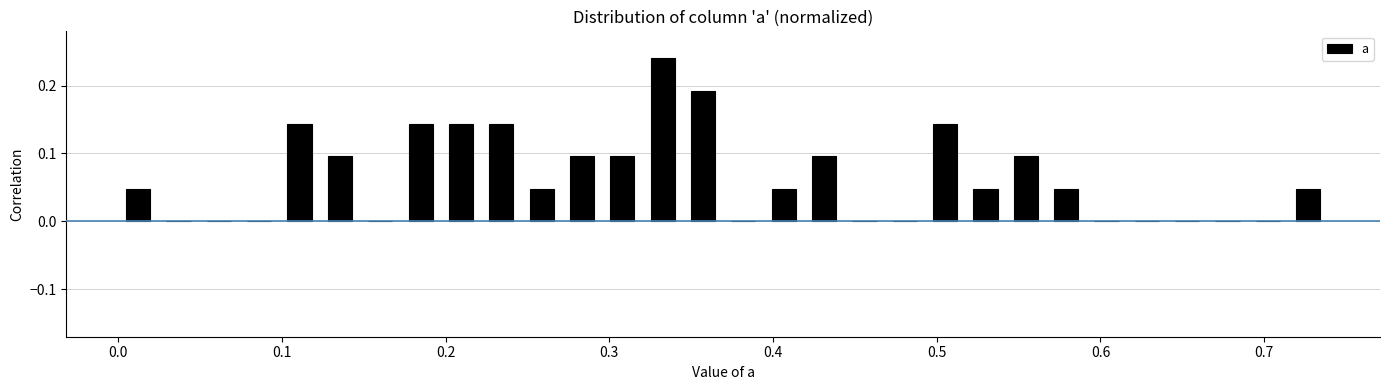

Around what value on the x-axis is the tallest bar? Give the approximate position of its centre, as read against the axis.

0.33